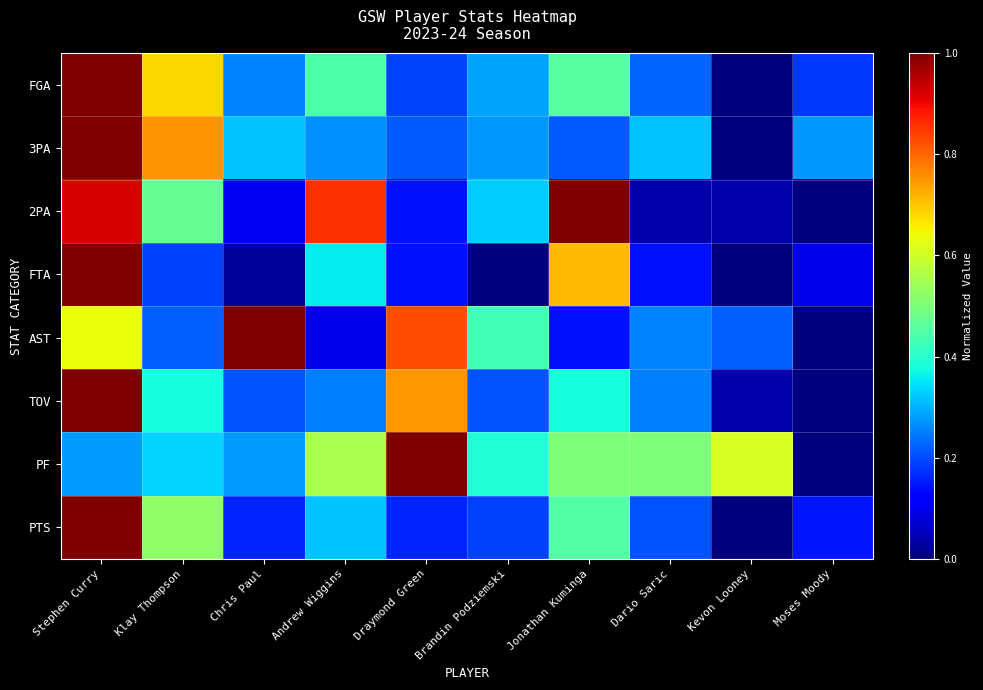

Reading left to right, what are all the values shown in this chart?

FGA: Stephen Curry=1.0	Klay Thompson=0.7	Chris Paul=0.3	Andrew Wiggins=0.4	Draymond Green=0.2	Brandin Podziemski=0.3	Jonathan Kuminga=0.5	Dario Saric=0.2	Kevon Looney=0.0	Moses Moody=0.2
3PA: Stephen Curry=1.0	Klay Thompson=0.8	Chris Paul=0.3	Andrew Wiggins=0.3	Draymond Green=0.2	Brandin Podziemski=0.3	Jonathan Kuminga=0.2	Dario Saric=0.3	Kevon Looney=0.0	Moses Moody=0.3
2PA: Stephen Curry=0.9	Klay Thompson=0.5	Chris Paul=0.1	Andrew Wiggins=0.9	Draymond Green=0.1	Brandin Podziemski=0.3	Jonathan Kuminga=1.0	Dario Saric=0.0	Kevon Looney=0.0	Moses Moody=0.0
FTA: Stephen Curry=1.0	Klay Thompson=0.2	Chris Paul=0.0	Andrew Wiggins=0.4	Draymond Green=0.1	Brandin Podziemski=0.0	Jonathan Kuminga=0.7	Dario Saric=0.1	Kevon Looney=0.0	Moses Moody=0.1
AST: Stephen Curry=0.6	Klay Thompson=0.2	Chris Paul=1.0	Andrew Wiggins=0.1	Draymond Green=0.8	Brandin Podziemski=0.4	Jonathan Kuminga=0.1	Dario Saric=0.3	Kevon Looney=0.2	Moses Moody=0.0
TOV: Stephen Curry=1.0	Klay Thompson=0.4	Chris Paul=0.2	Andrew Wiggins=0.2	Draymond Green=0.7	Brandin Podziemski=0.2	Jonathan Kuminga=0.4	Dario Saric=0.2	Kevon Looney=0.0	Moses Moody=0.0
PF: Stephen Curry=0.3	Klay Thompson=0.3	Chris Paul=0.3	Andrew Wiggins=0.6	Draymond Green=1.0	Brandin Podziemski=0.4	Jonathan Kuminga=0.5	Dario Saric=0.5	Kevon Looney=0.6	Moses Moody=0.0
PTS: Stephen Curry=1.0	Klay Thompson=0.5	Chris Paul=0.2	Andrew Wiggins=0.3	Draymond Green=0.2	Brandin Podziemski=0.2	Jonathan Kuminga=0.5	Dario Saric=0.2	Kevon Looney=0.0	Moses Moody=0.1